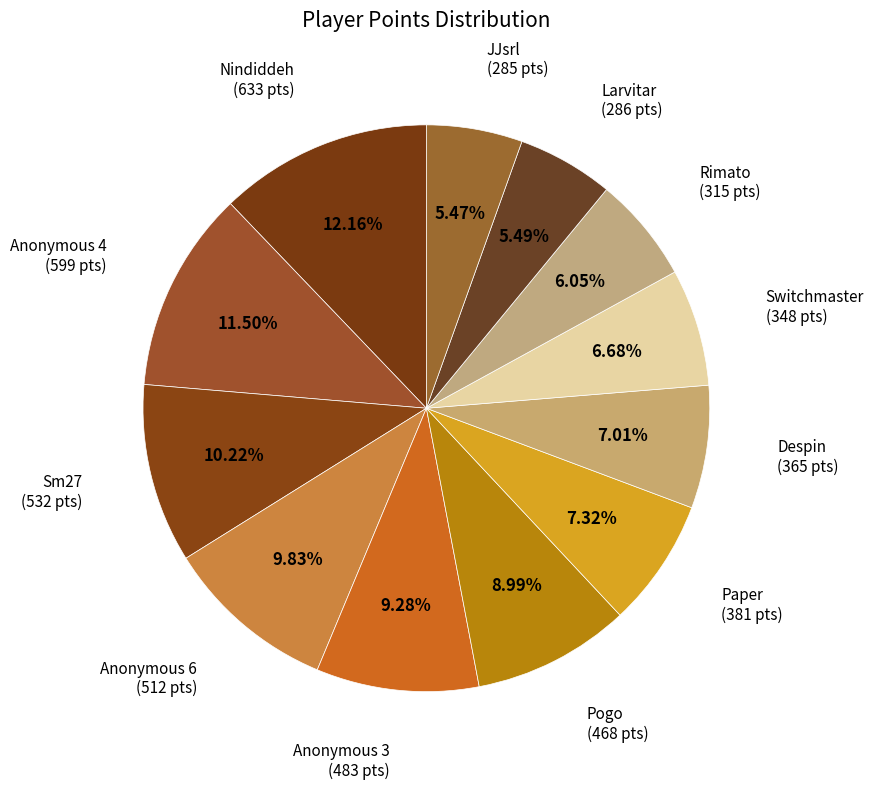

How many slices are in this pie chart?

12